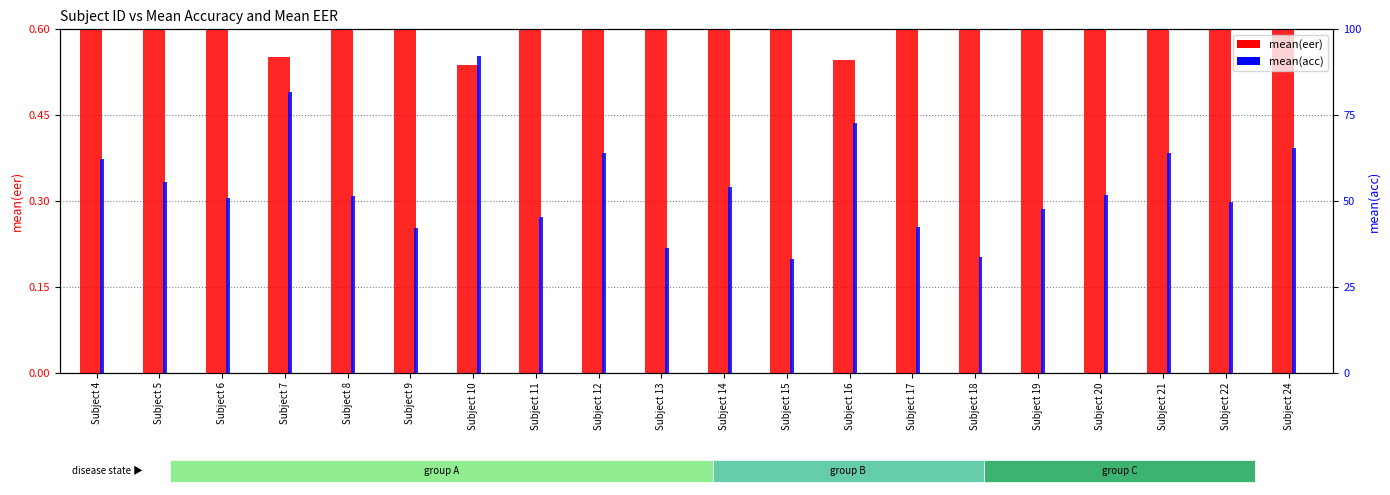

The value of mean(eer) at Subject 15 is 0.8. True or false?

True